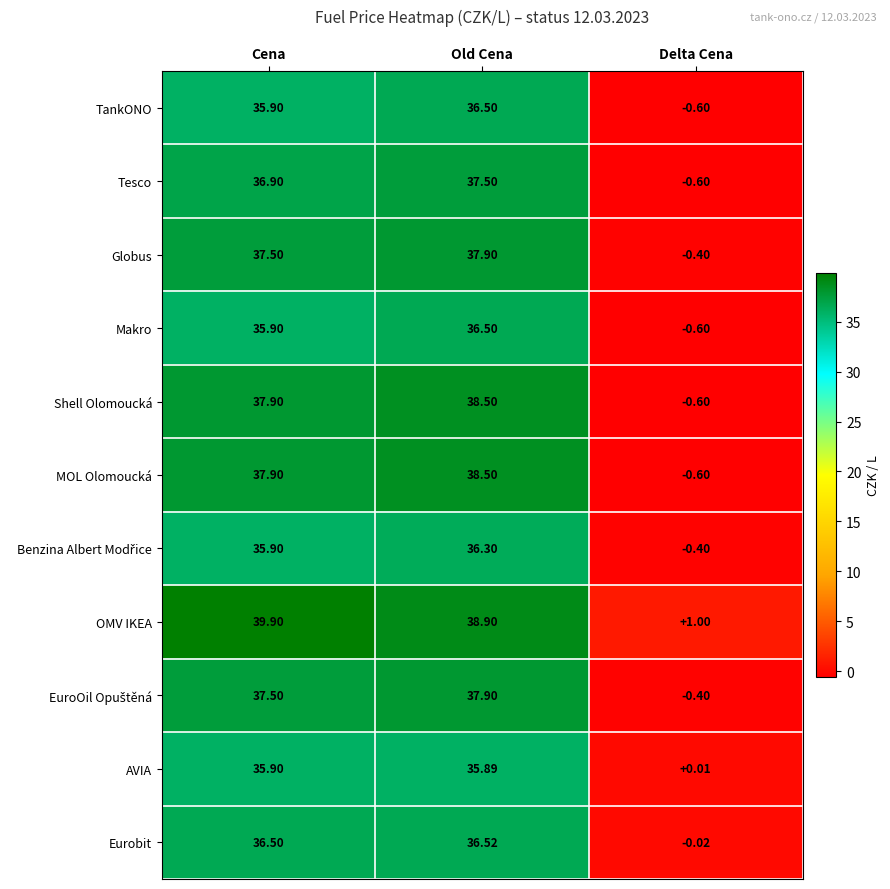

How many data points in Tesco are less than 36?

1